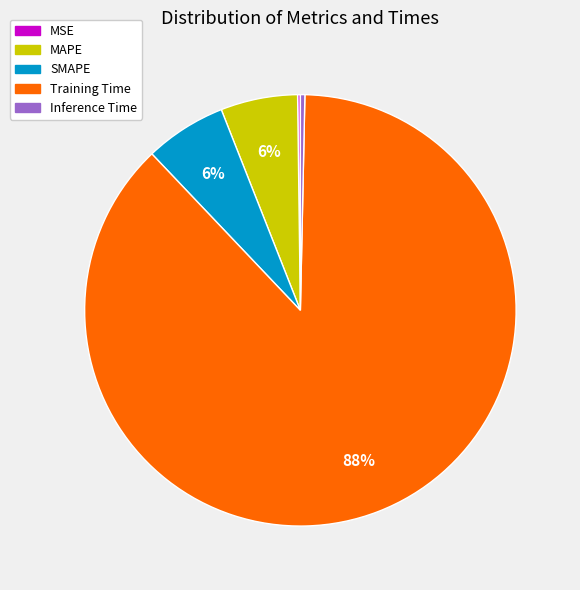

Is the sum of Training Time and SMAPE greater than half?

Yes